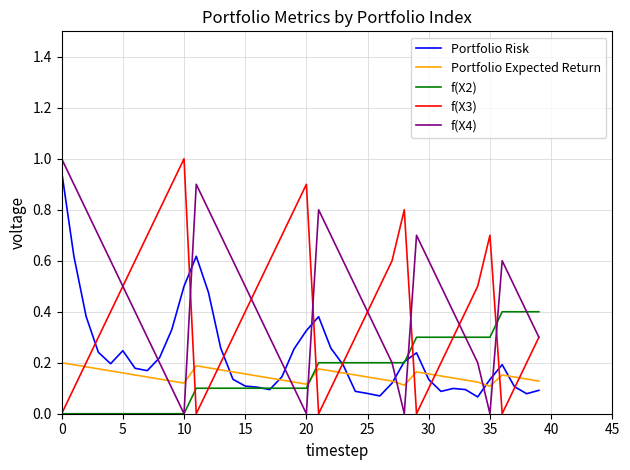

After their last crossing, which series has the higher values: f(X2) or Portfolio Expected Return?

f(X2)